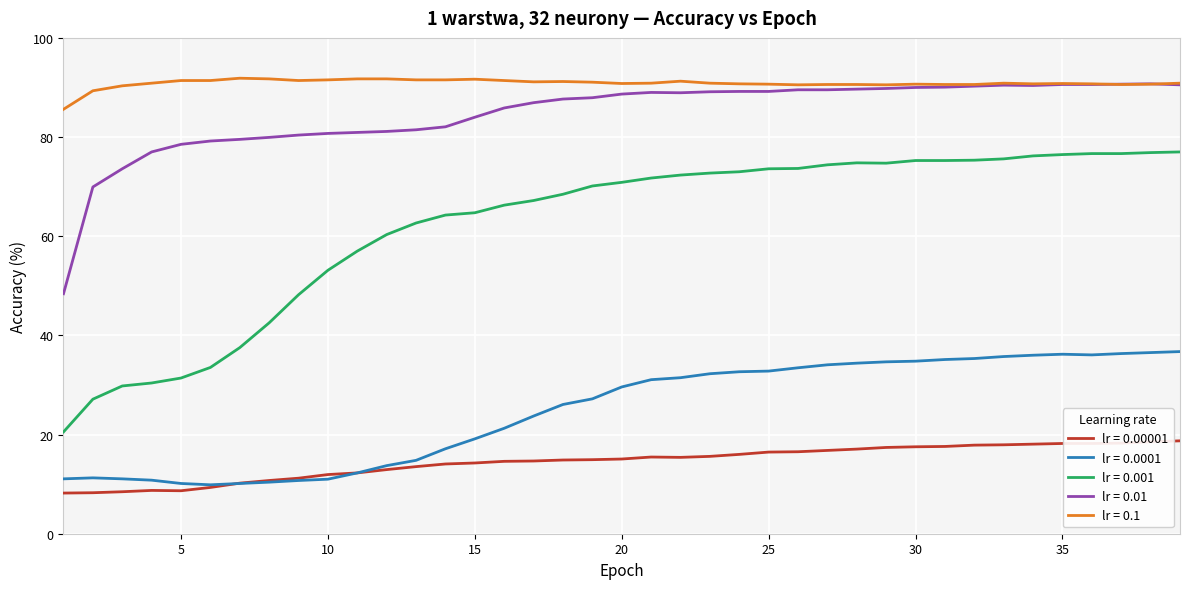

Is this an area chart (filled region under the line)?

No